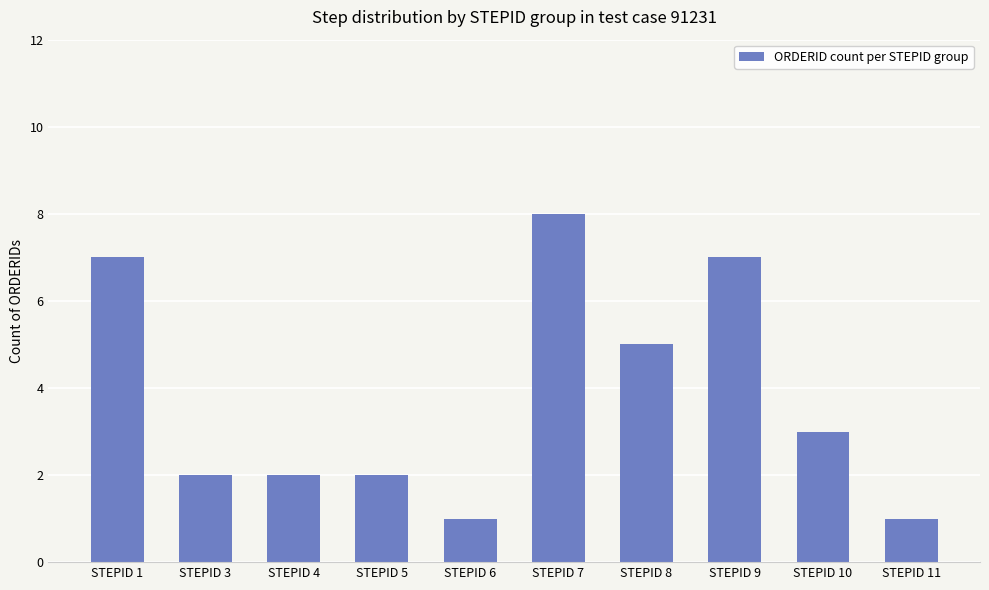

What is the value of the 9th bar from the left?

3